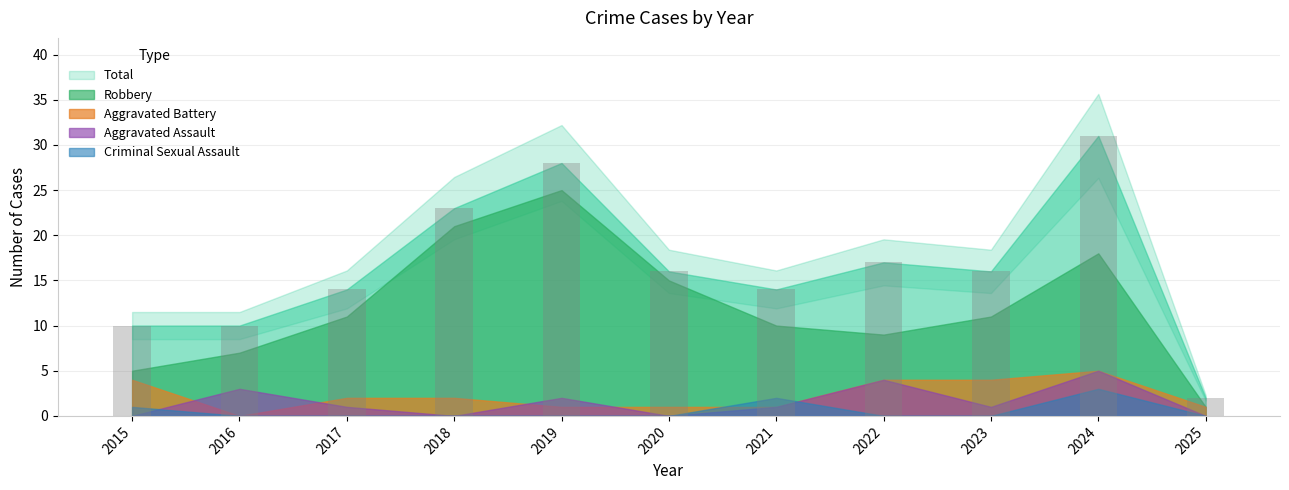

Which label corresponds to the largest value in the chart?

2024